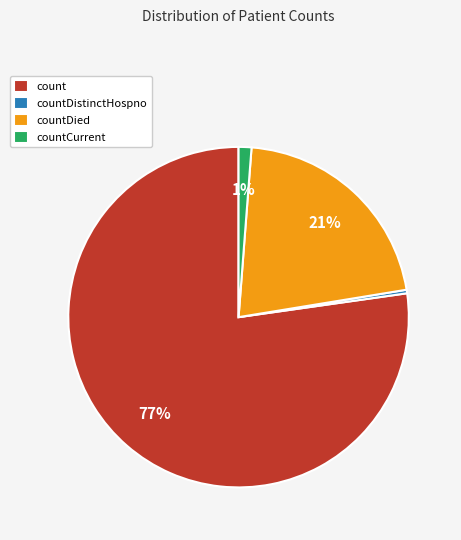

What is the majority slice?

count